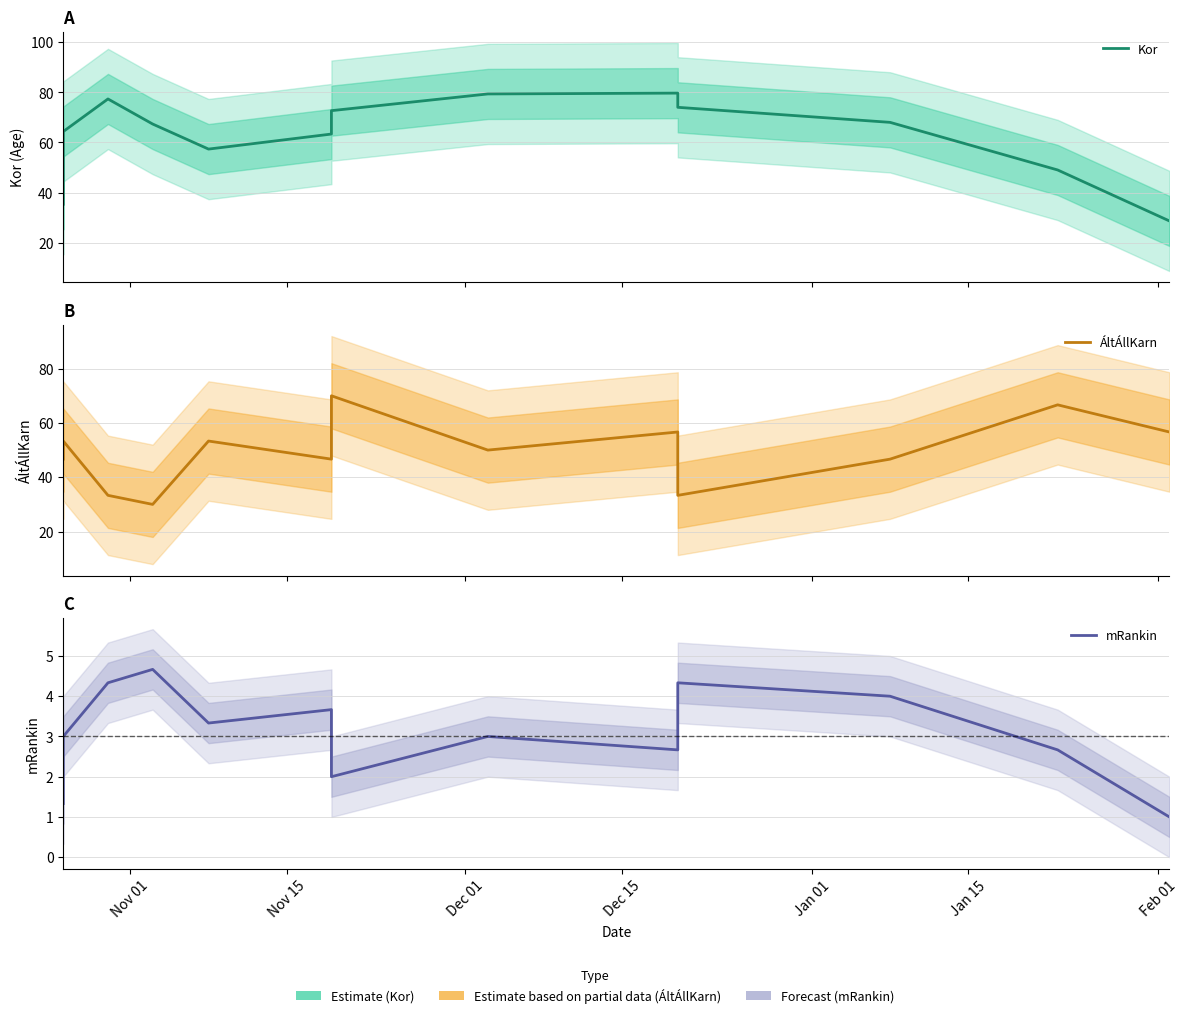

List the series in order of their overall mean, highest first.

Kor, ÁltÁllKarn, mRankin